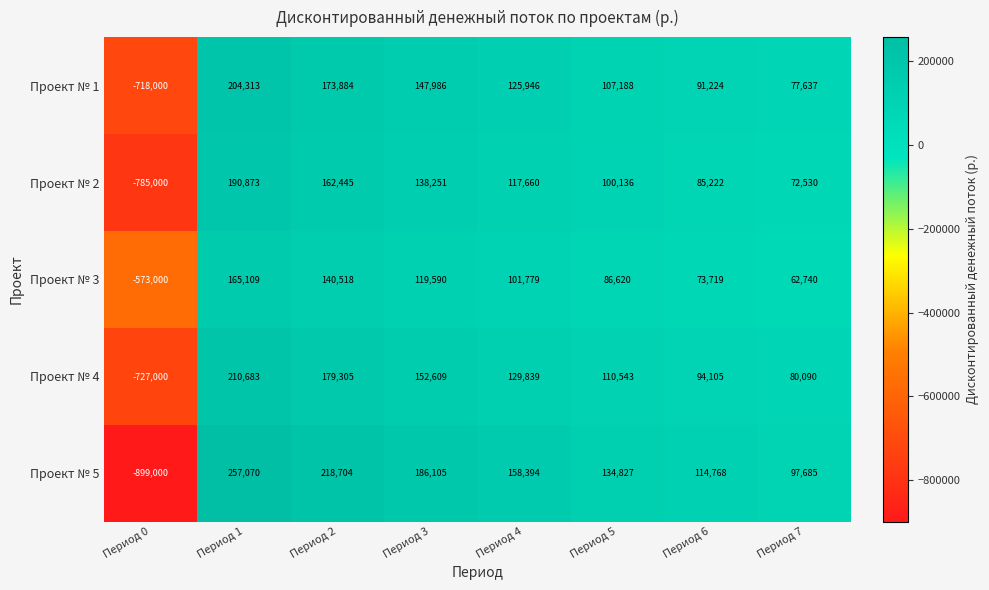

What is the average value of the Проект № 5 series?

33569